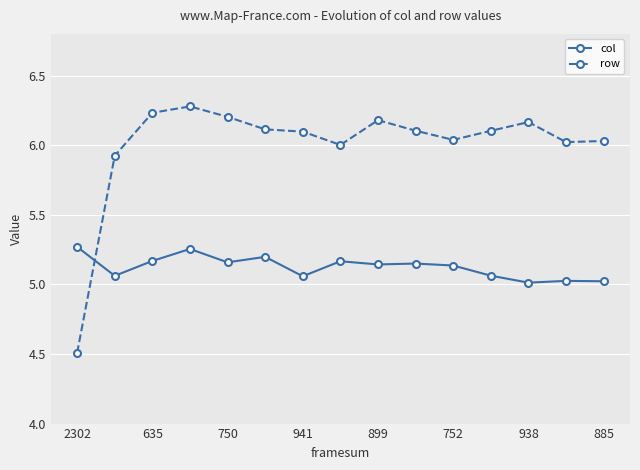

Rank the series by their maximum value, from lowest to highest.

col, row